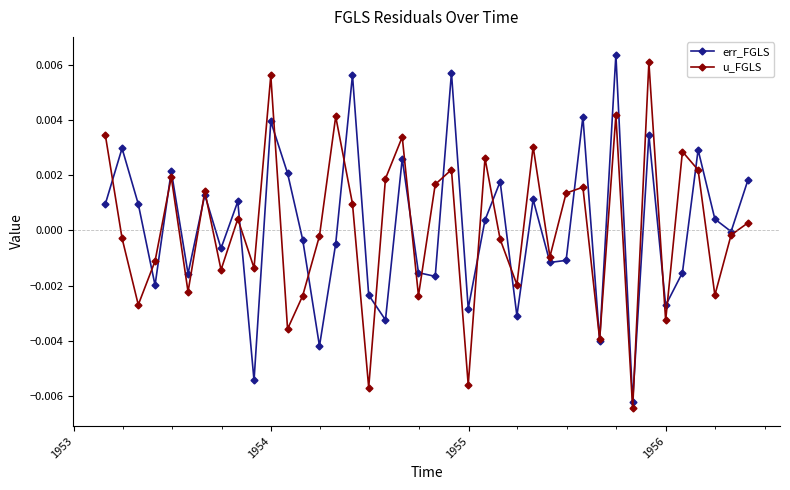

True or false: err_FGLS has more than 1 interior local peaks.

True